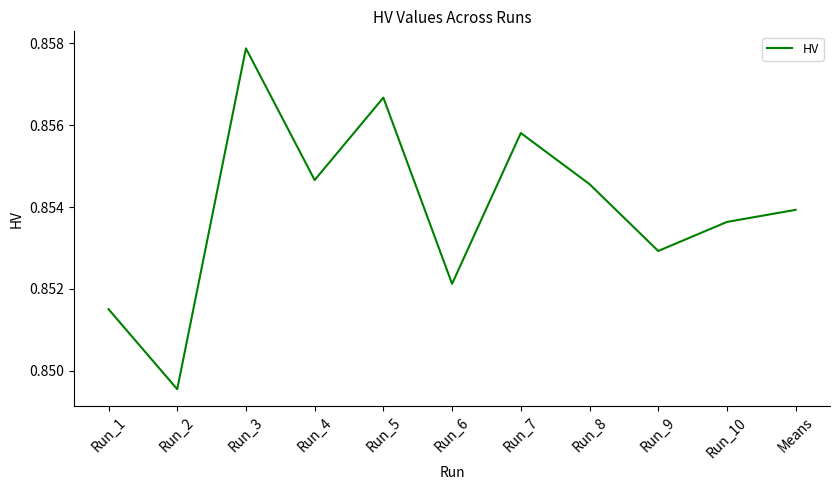

How many lines are shown in the chart?

1